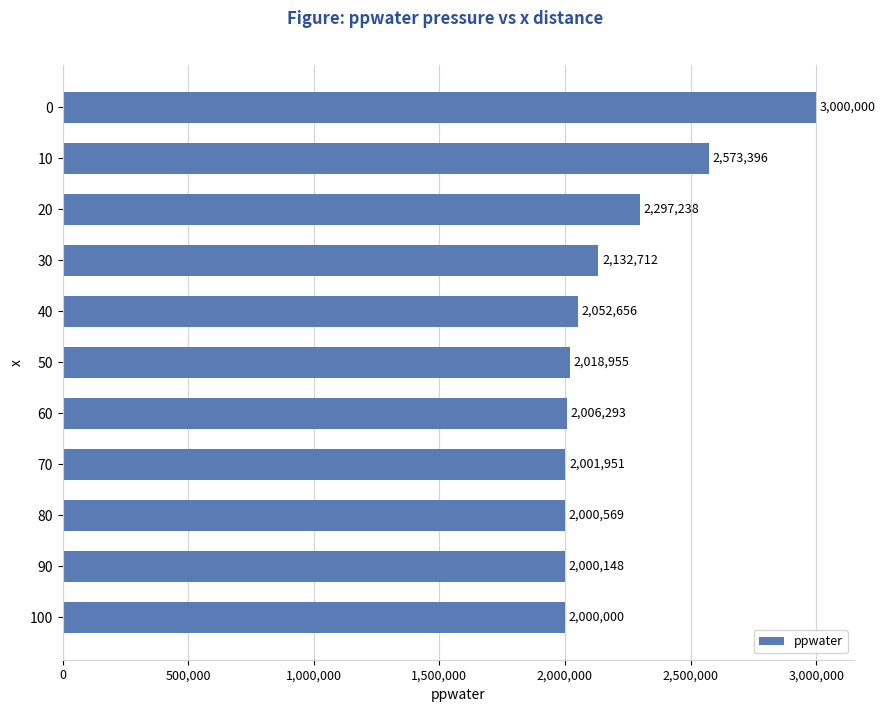

What is the value of the 2nd bar from the top?

2573395.7